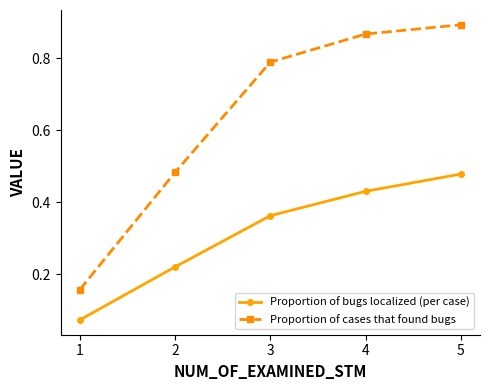

Is it true that Proportion of cases that found bugs equals 0.7 at 2?

False